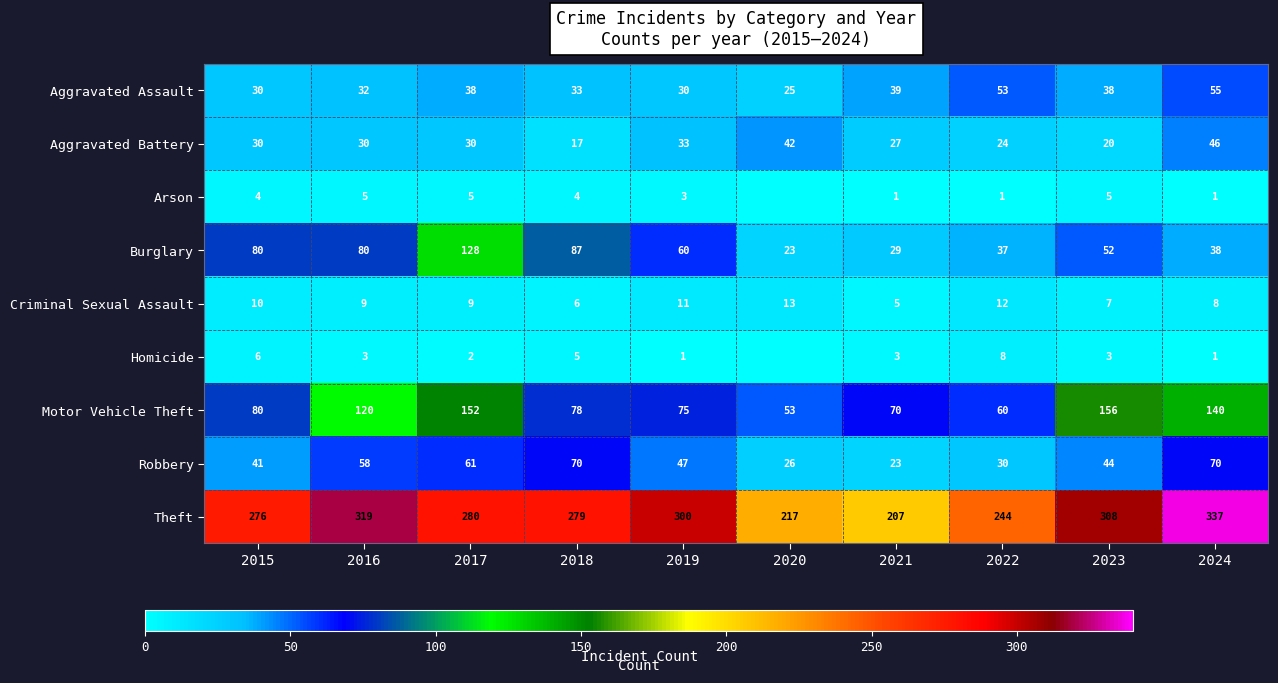

Which has a higher value, 2017 or 2023?

2017